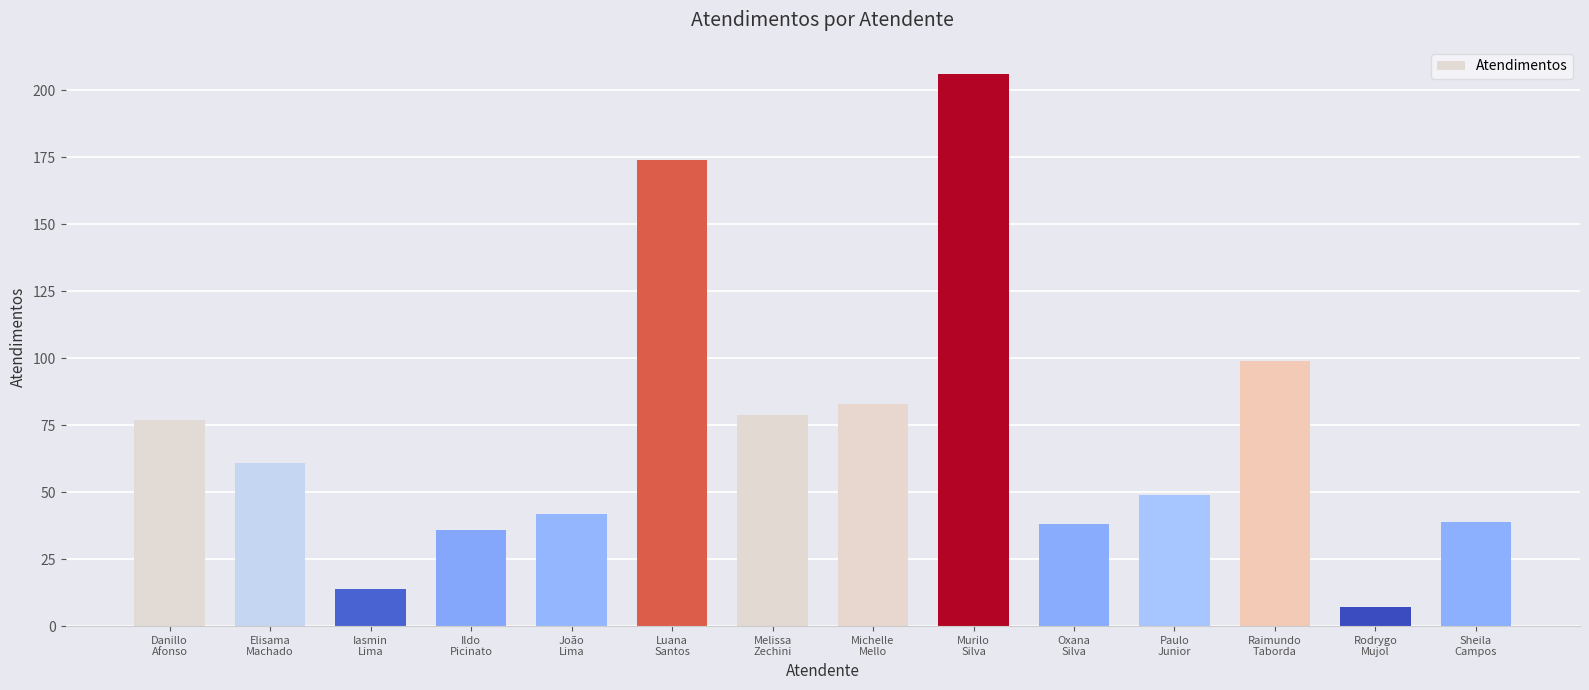

What is the approximate value at João
Lima, to the nearest 5?

40